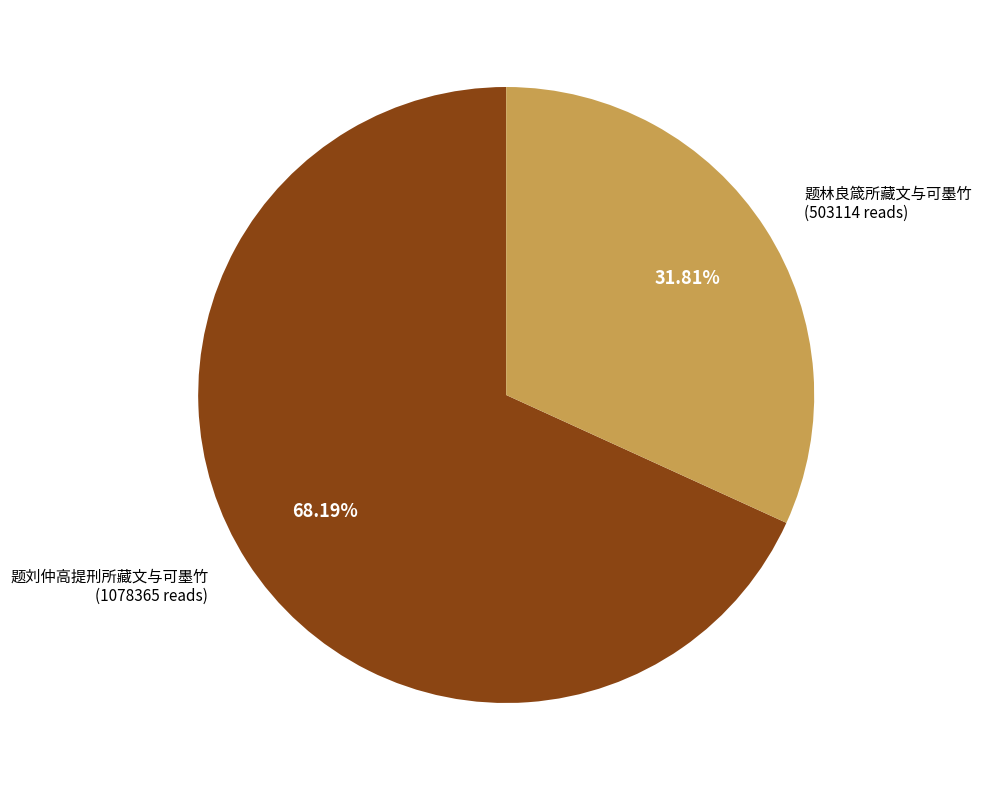

Is there any slice that represents more than half of the pie?

Yes